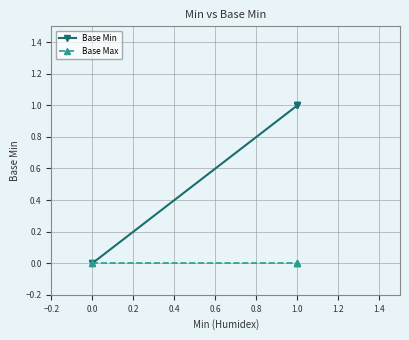

True or false: Base Max and Base Min cross at least once.

False